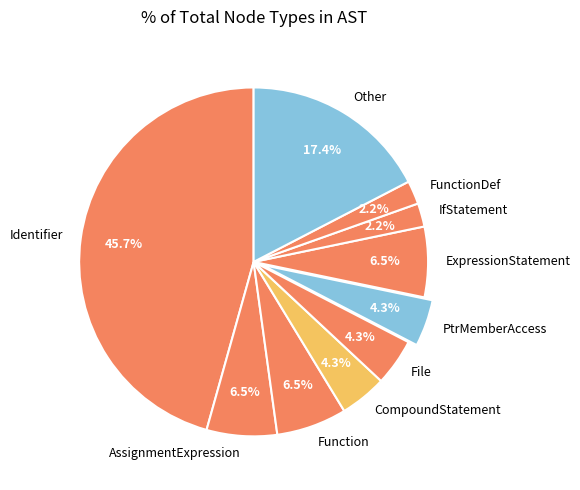

What percentage is the Identifier slice, to the nearest percent?

46%